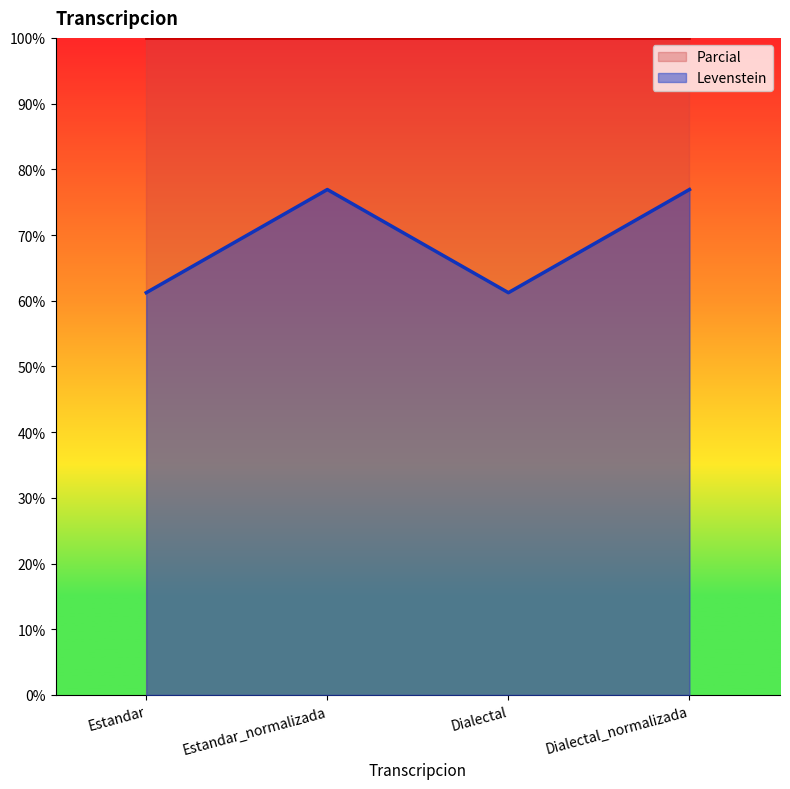

Which label corresponds to the largest value in the chart?

Estandar_normalizada